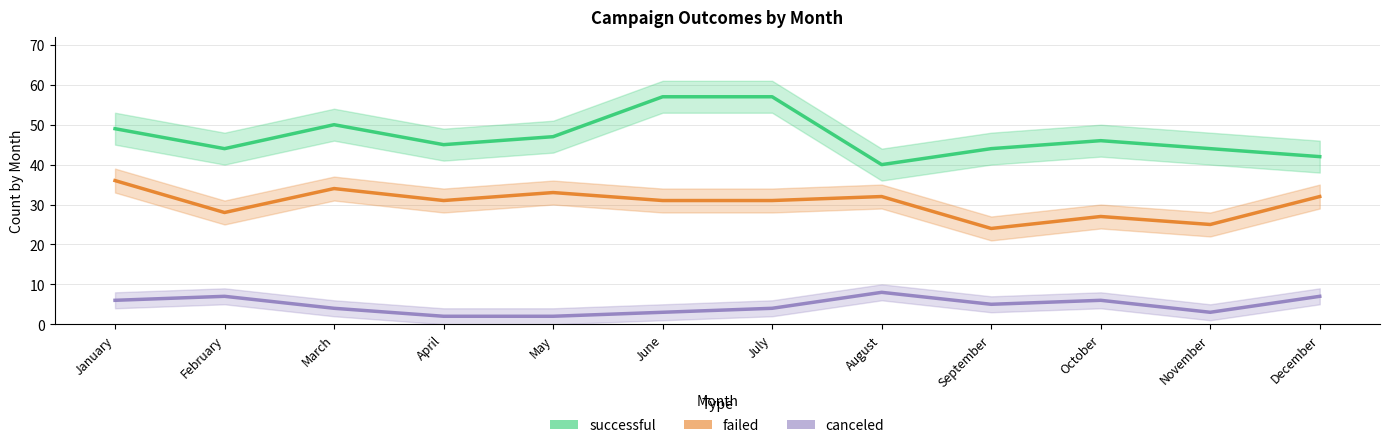

Reading left to right, transcribe all the data shown in this chart.

successful: 49	44	50	45	47	57	57	40	44	46	44	42
failed: 36	28	34	31	33	31	31	32	24	27	25	32
canceled: 6	7	4	2	2	3	4	8	5	6	3	7